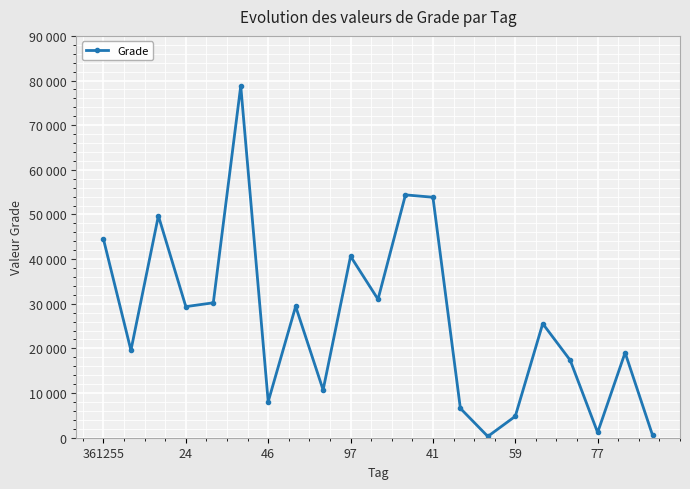

Reading left to right, what are all the values shown in this chart?

44450	19580	49700	29360	30220	78800	8070	29420	10700	40640	31000	54390	53860	6580	290	4800	25550	17360	1170	19050	560